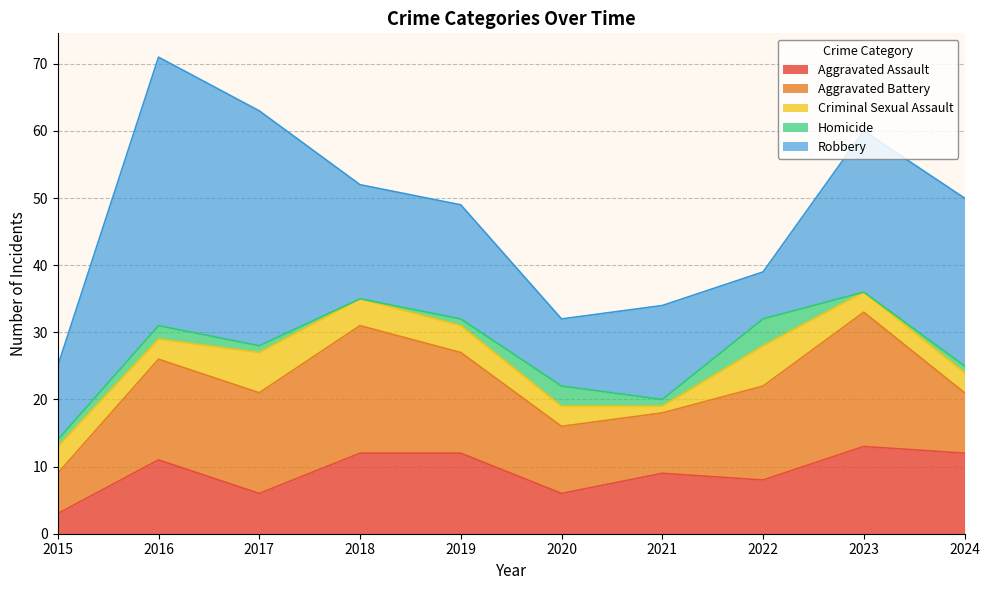

How many positive values does the Homicide series have?

8